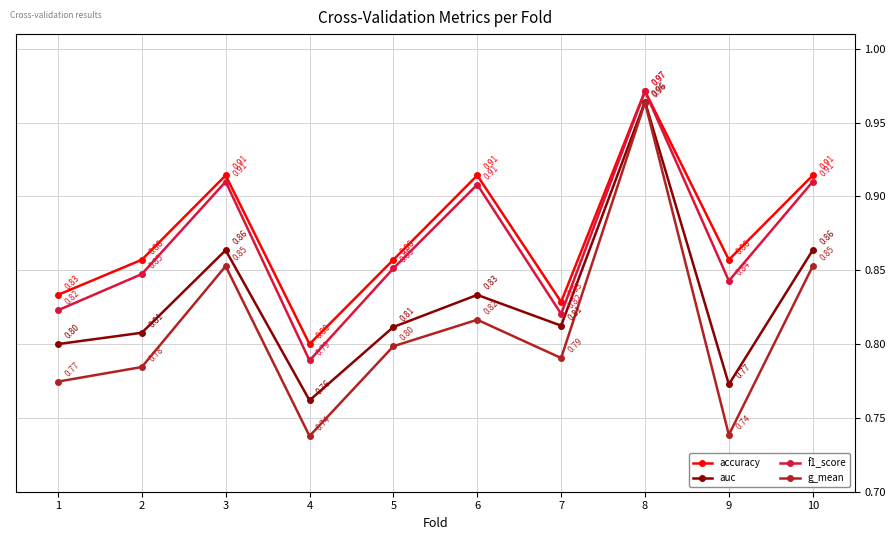

True or false: accuracy and auc cross at least once.

False